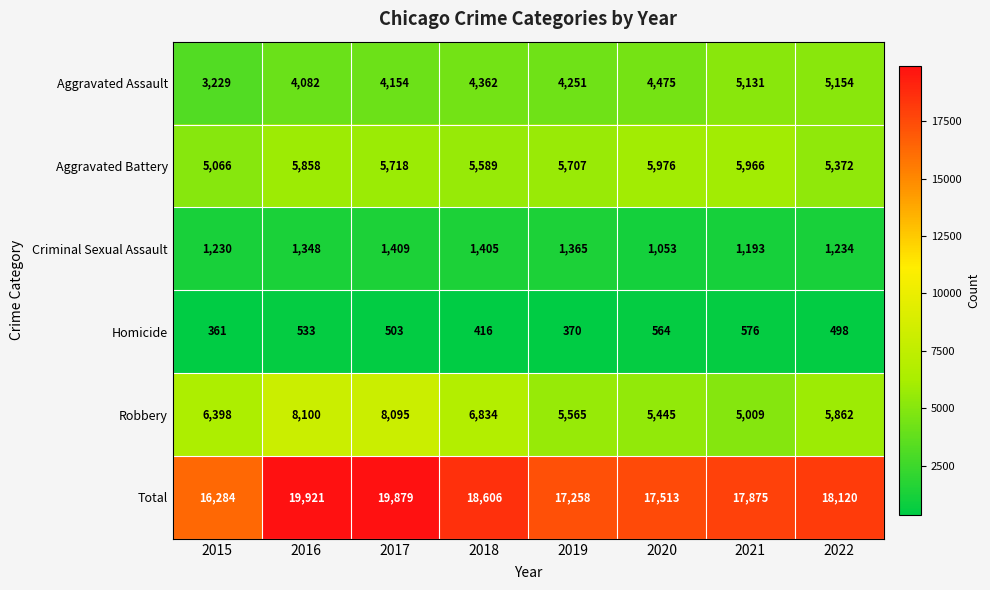

Read the Homicide value at 2015, to the nearest 10.

360